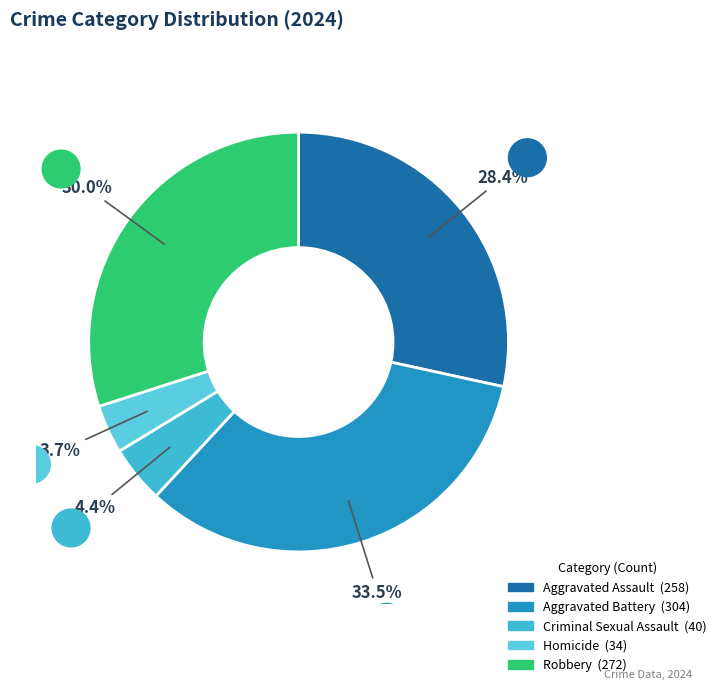

Which slice is the largest?

Aggravated Battery